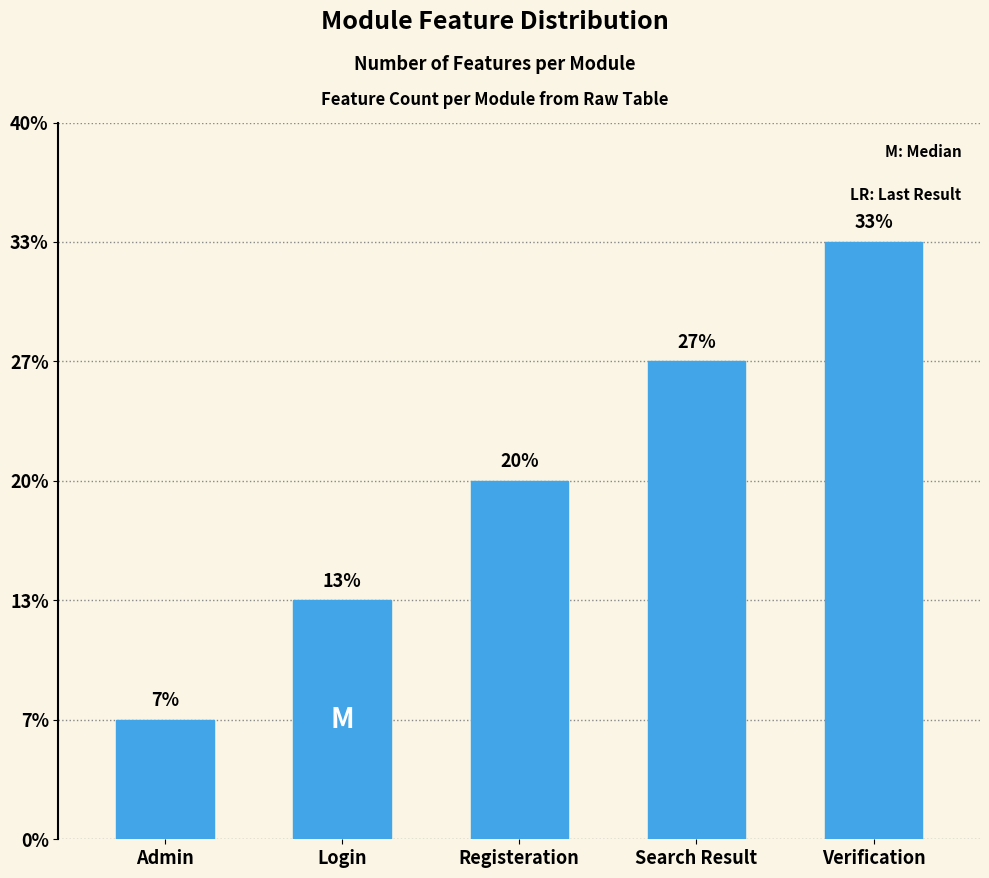

Are the bars horizontal?

No